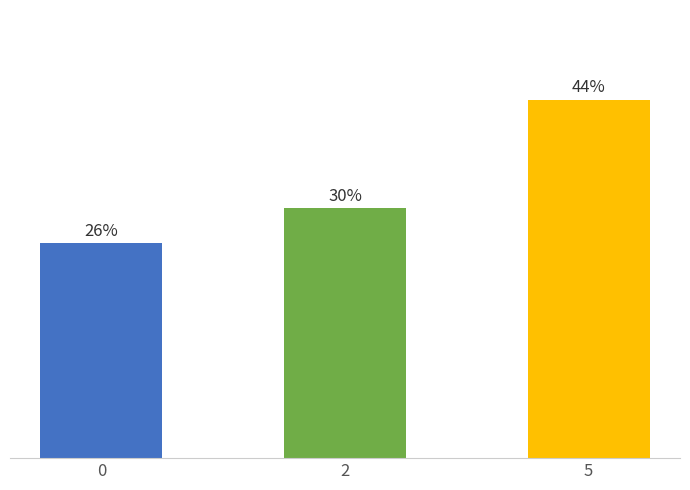

Does the chart contain any negative values?

No